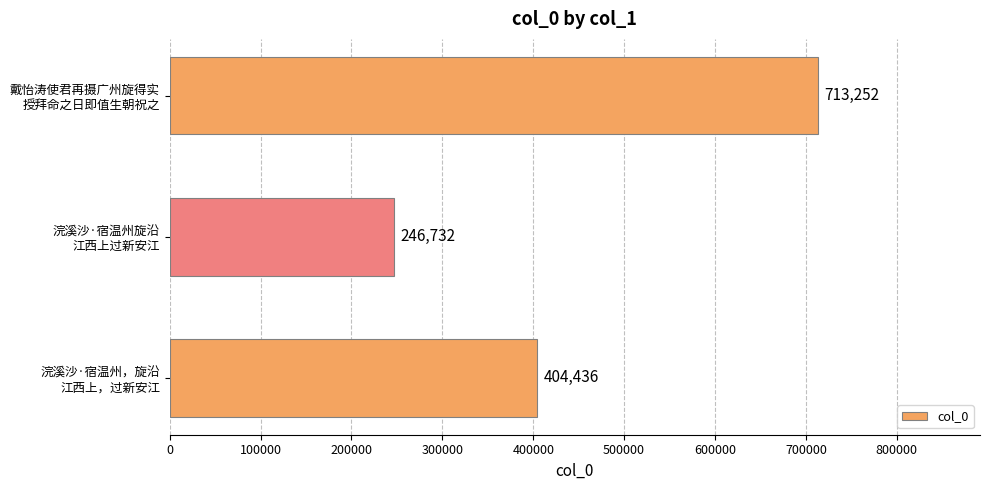

Reading top to bottom, list all the values displayed in this chart.

713252	246732	404436